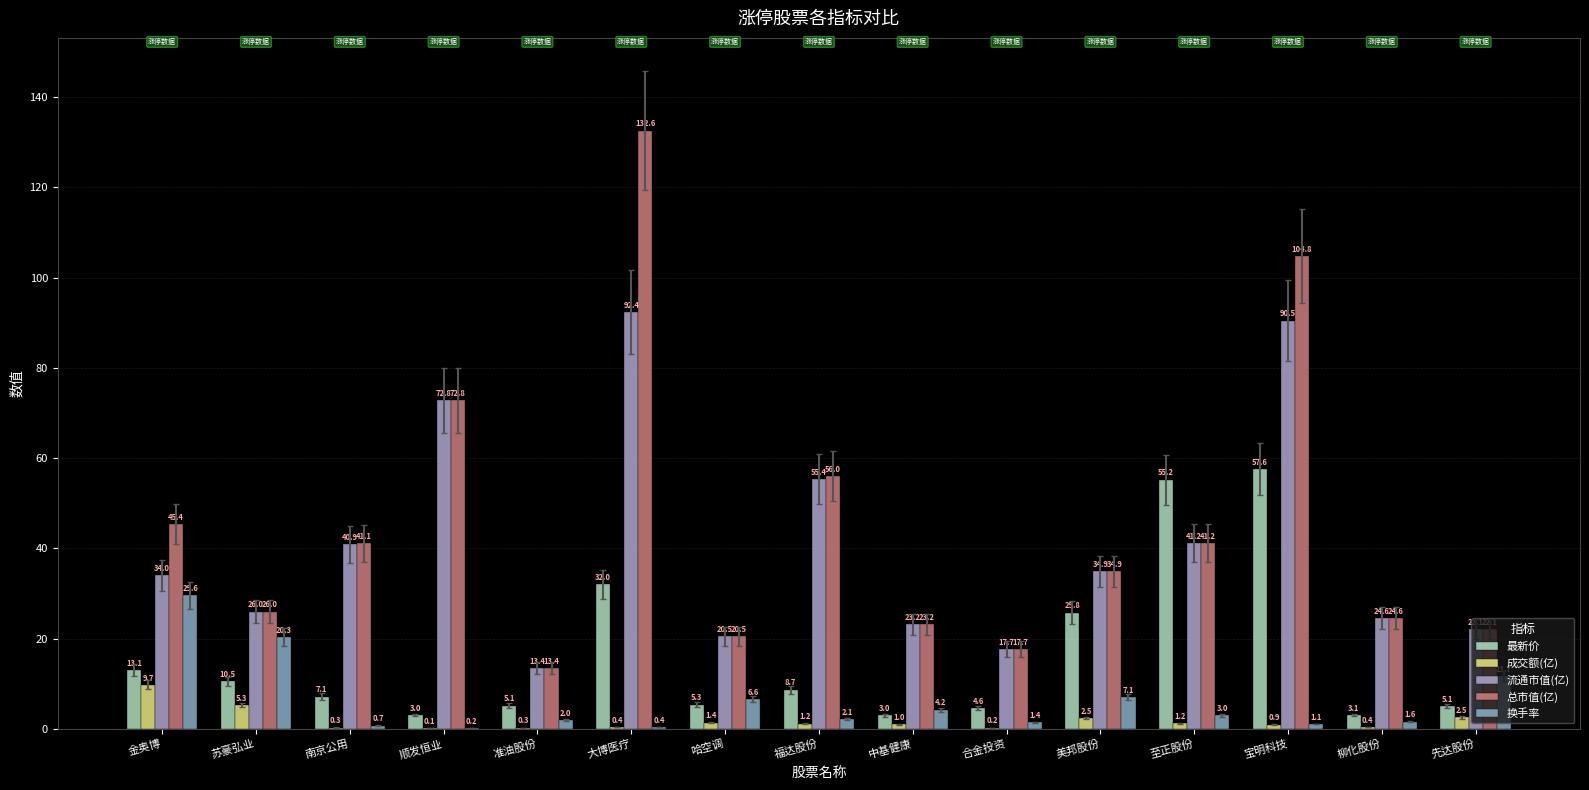

What is the lowest value of the 最新价 series?

3.0